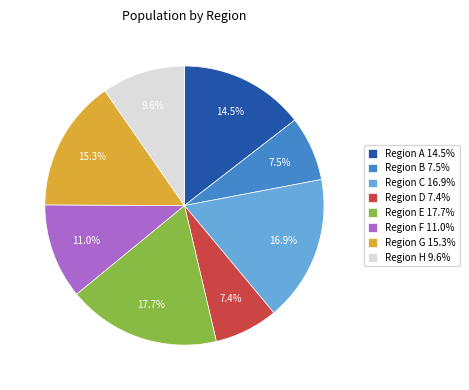

Which slice is the largest?

Region E 17.7%